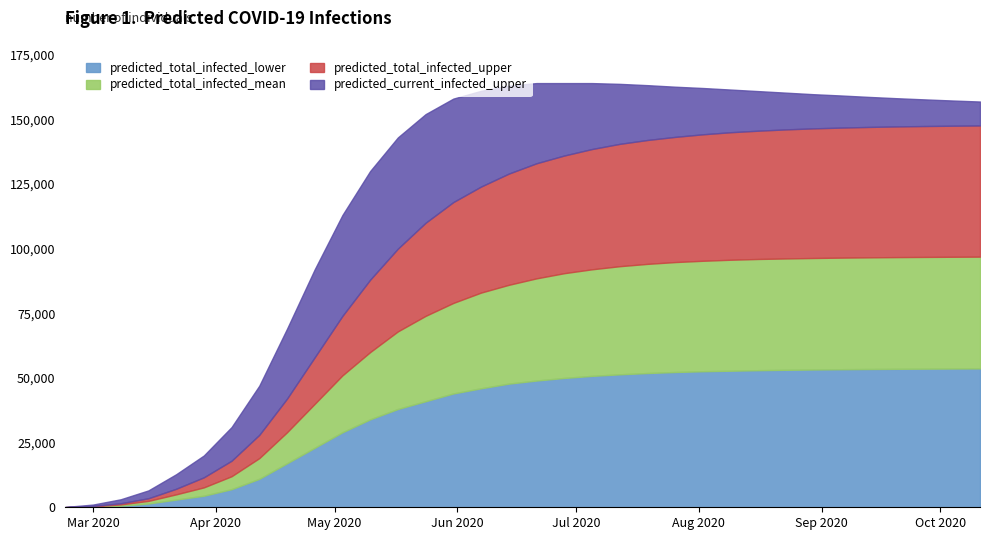

What is the highest value of the predicted_total_infected_lower series?

53680